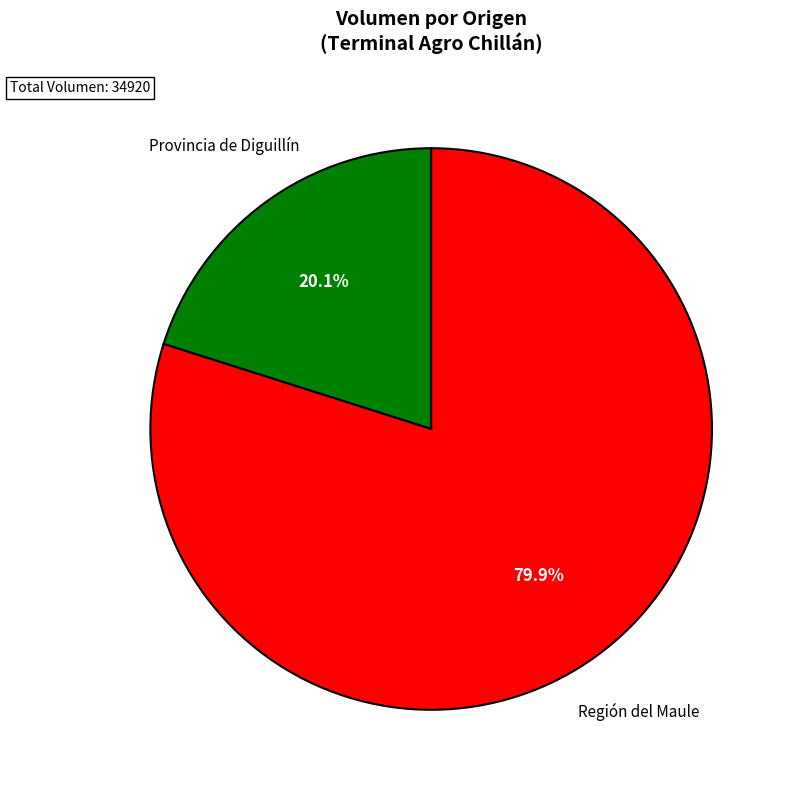

What is the largest slice in the pie chart?

Región del Maule